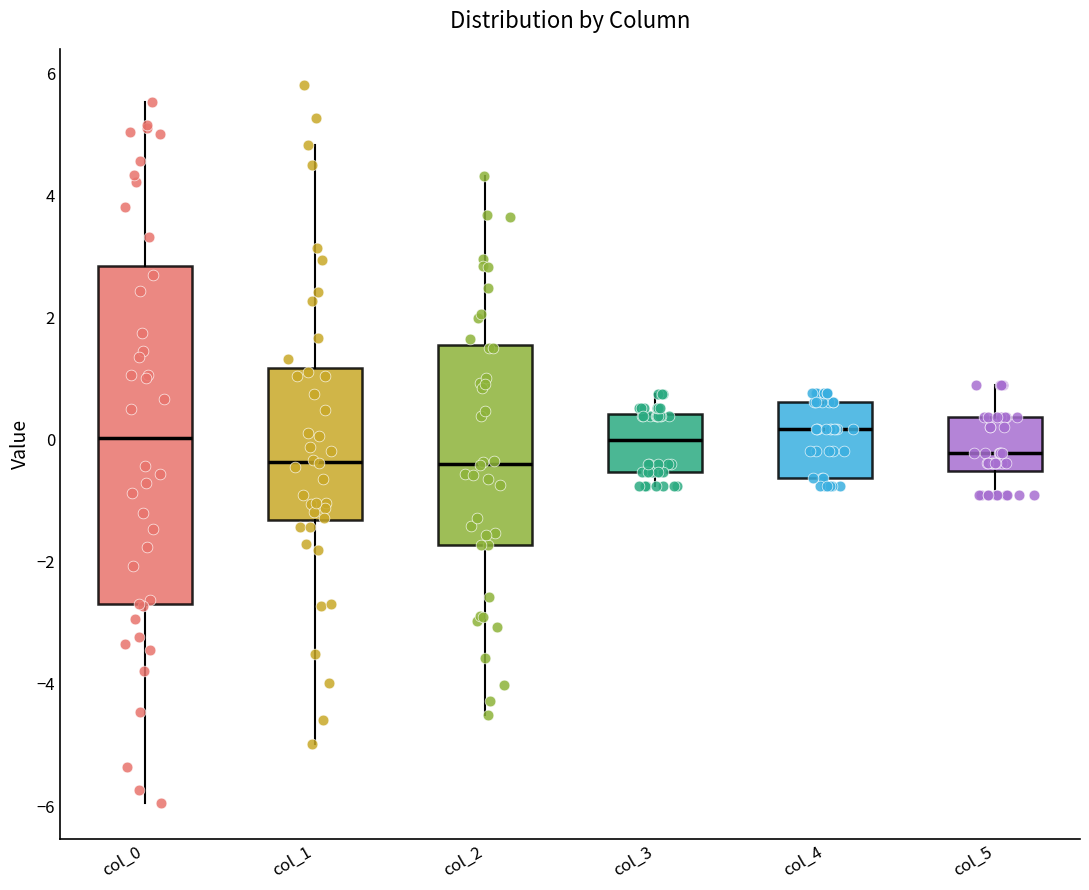

Which box is the tallest, from its lower edge to its upper edge?

col_0